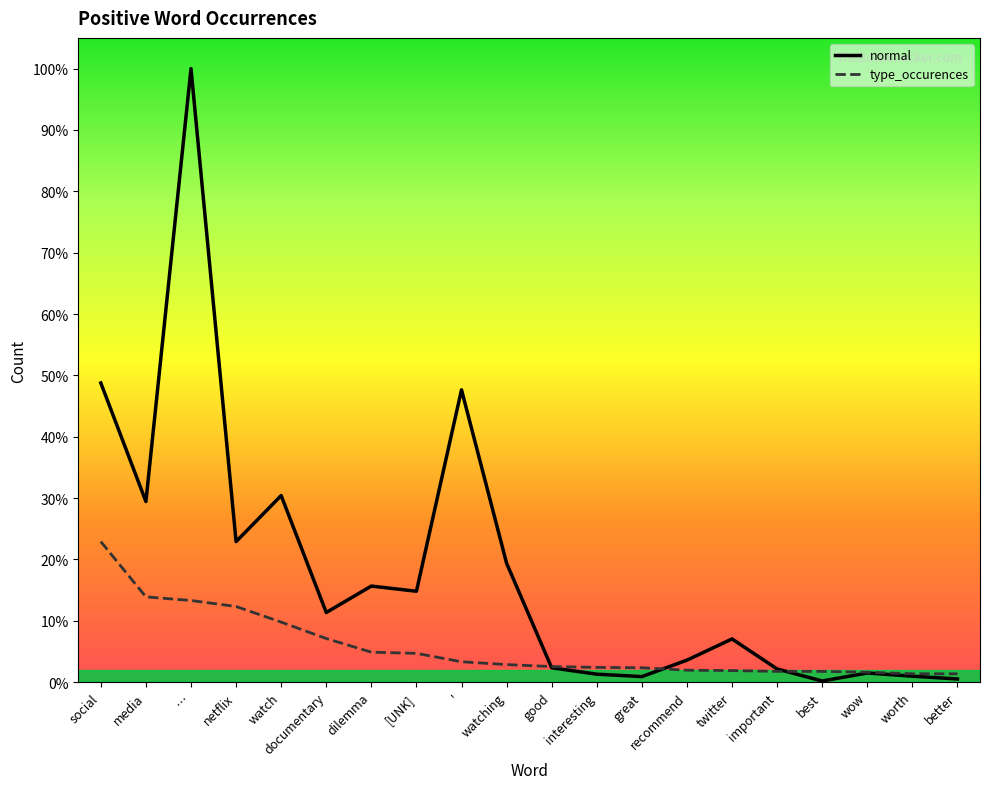

Is the value of type_occurences at ' greater than the value of normal at dilemma?

No